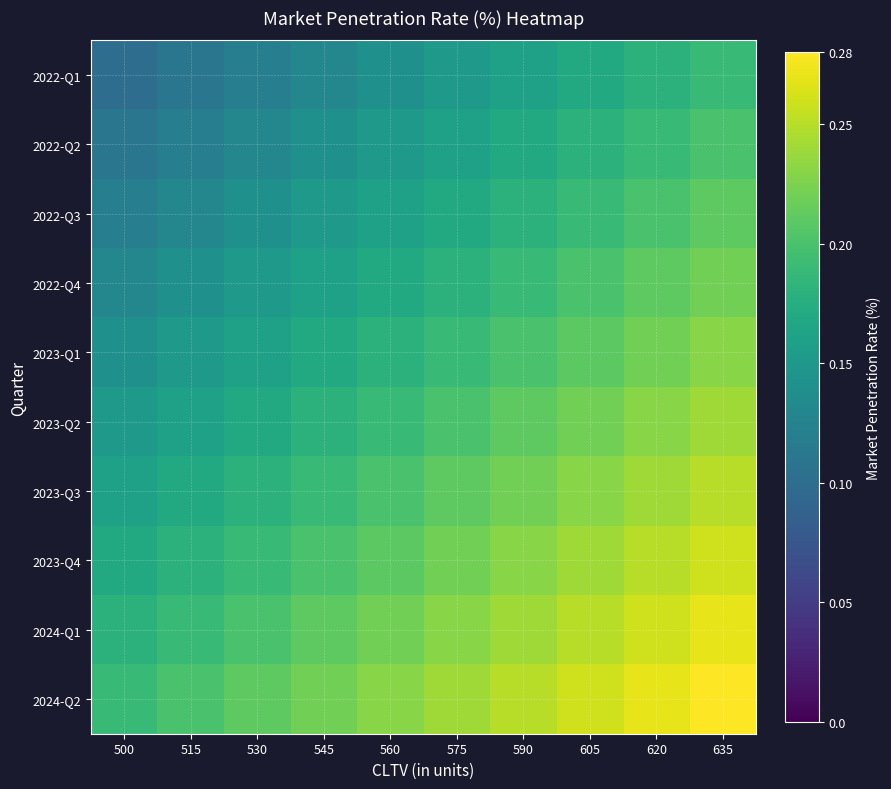

What is the total value across all series at 620?

2.2